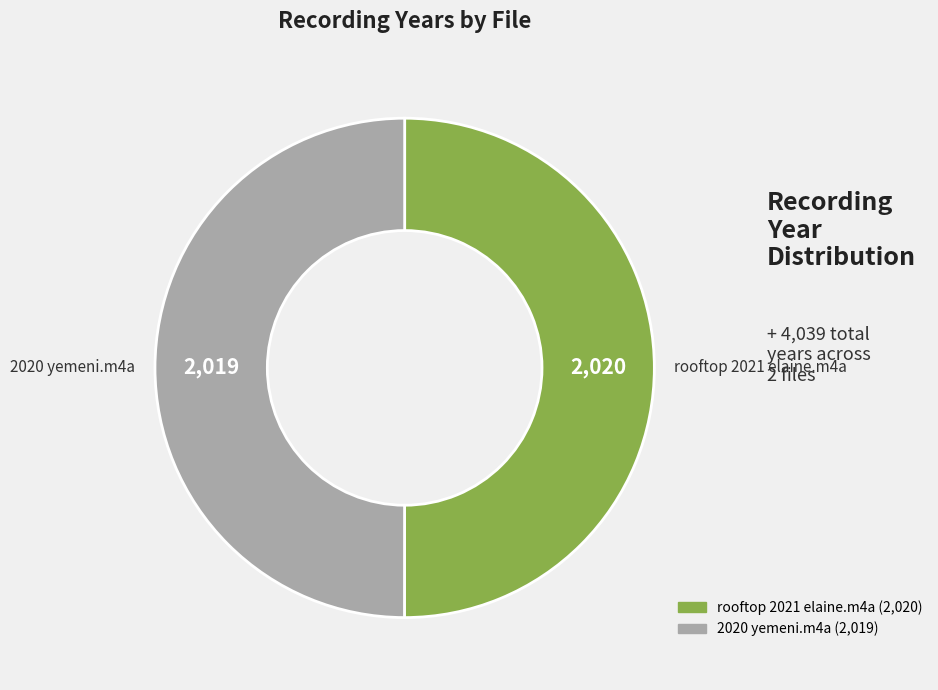

Approximately how many times larger is the value at 2020 yemeni.m4a compared to rooftop 2021 elaine.m4a?

1.0